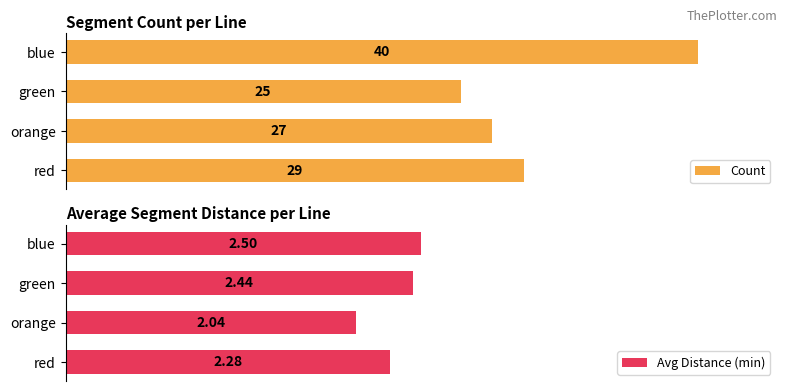

Which category has the lowest value in the Count series?

green